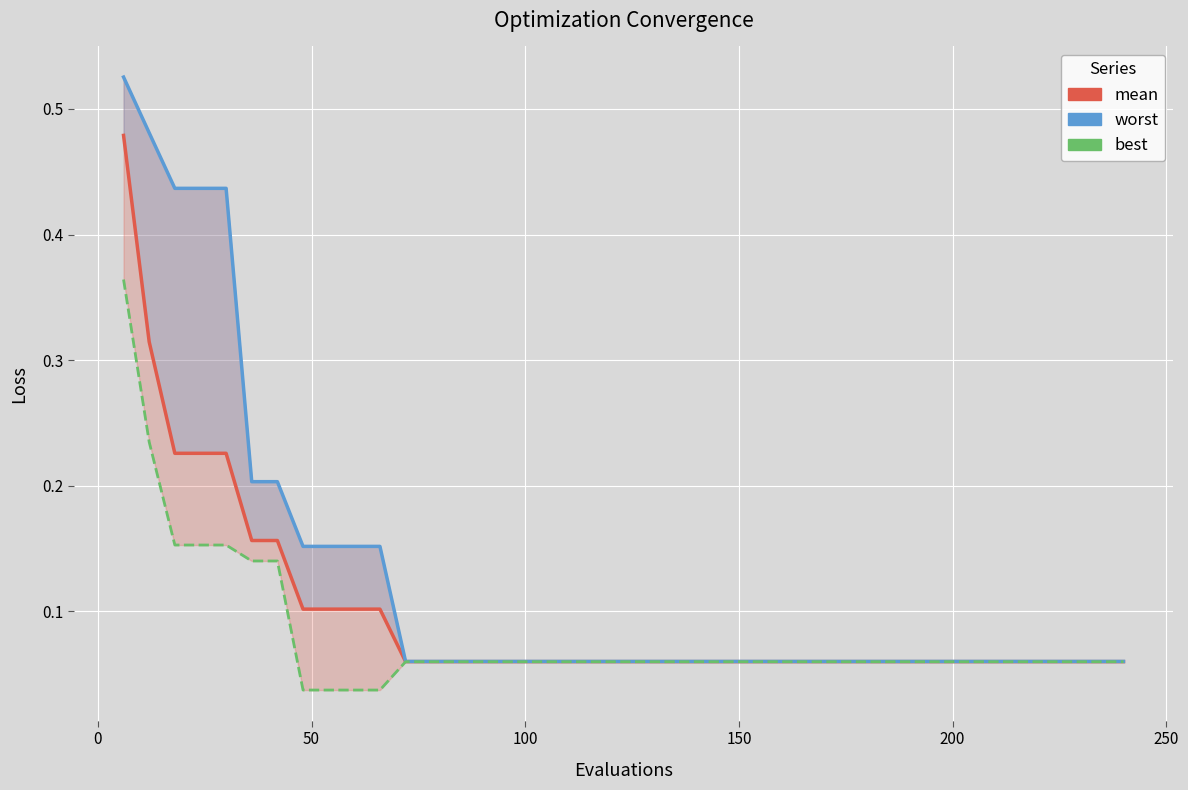

How many mean values are between 0 and 1?

40